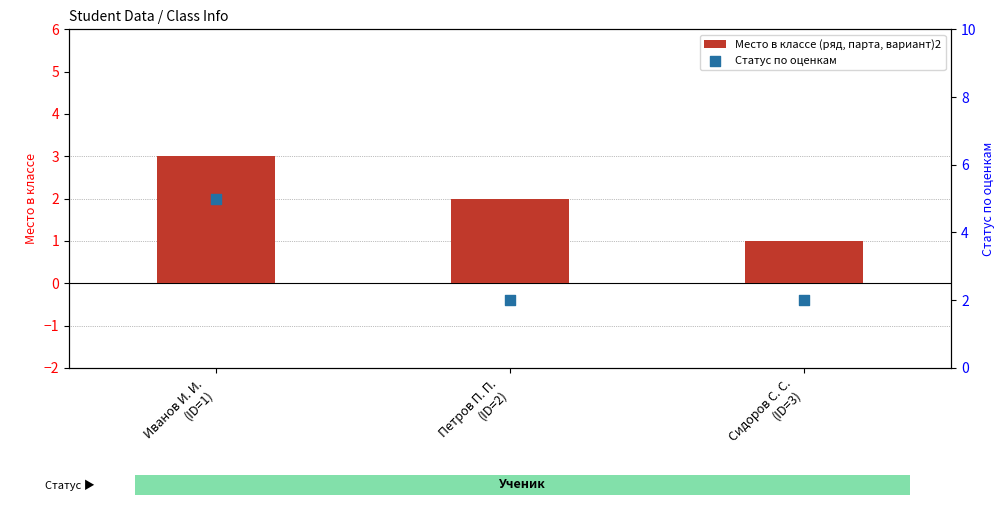

Which series reaches the minimum Y coordinate?

Место в классе (ряд, парта, вариант)2